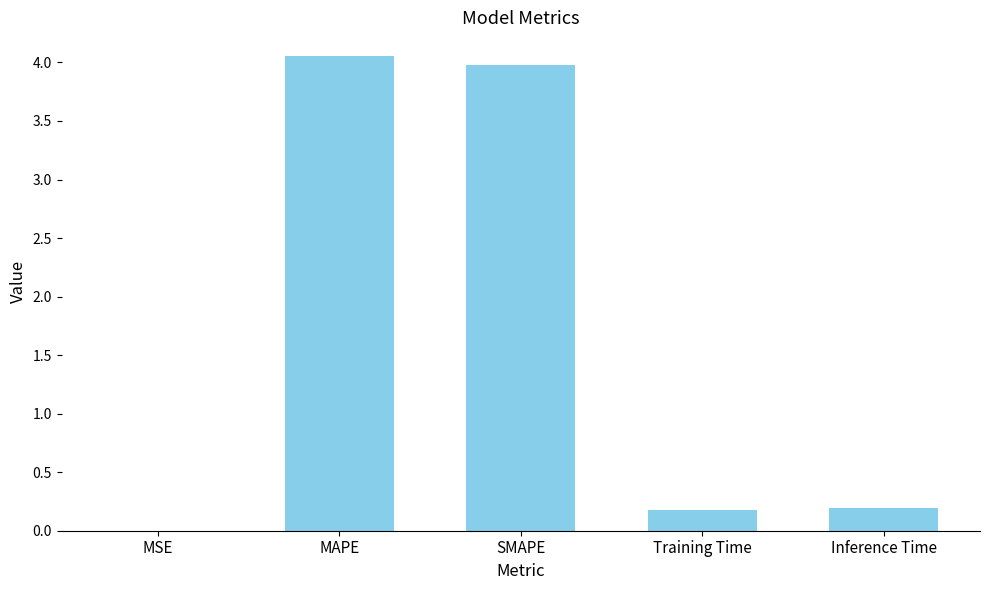

The chart shows a value of 0.2 at Inference Time. True or false?

True